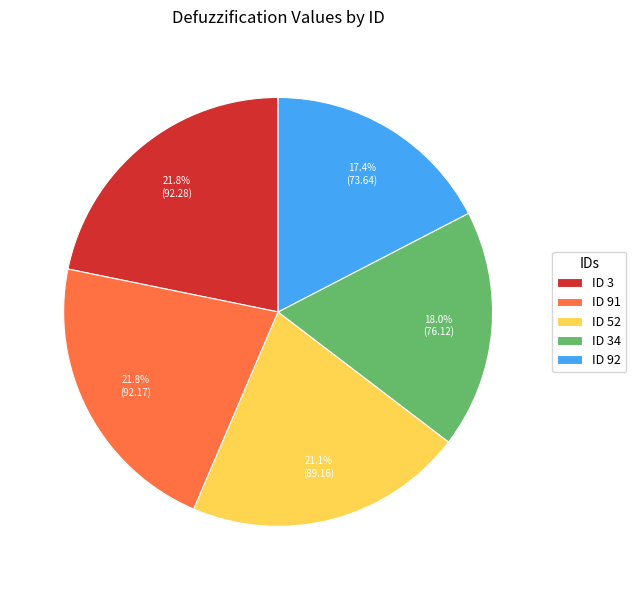

Which slice is the smallest?

ID 92